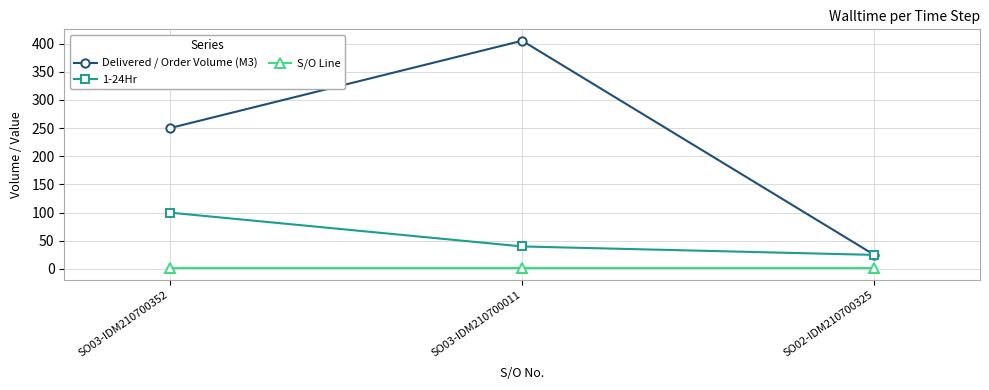

What is the average value of the 1-24Hr series?

55